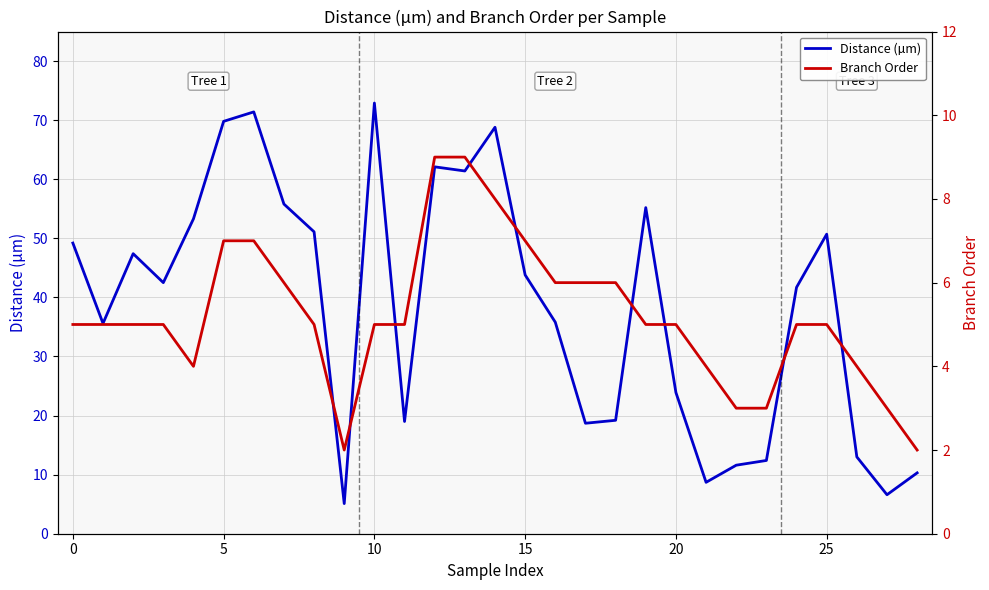

What is the spread (max minus min) of values at 26?

9.0